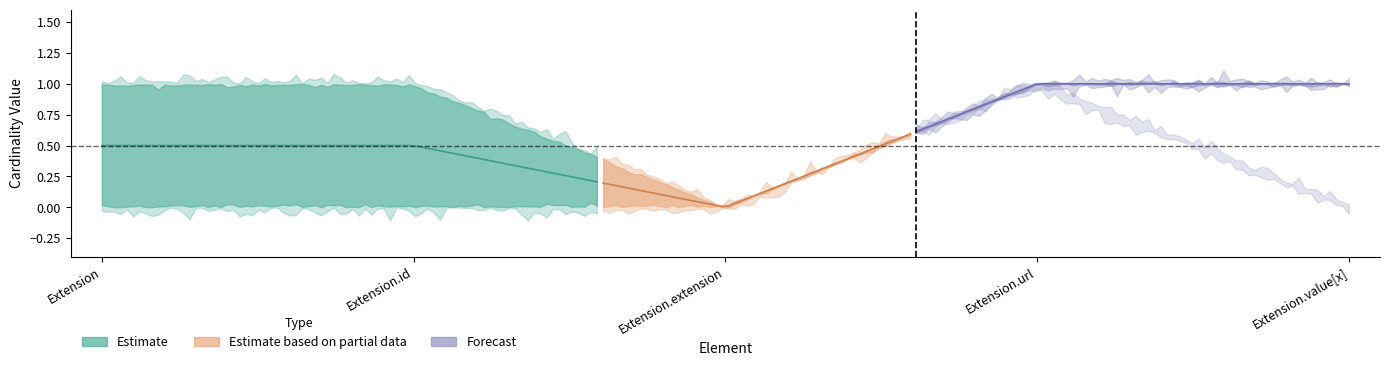

True or false: Max and Min cross at least once.

False